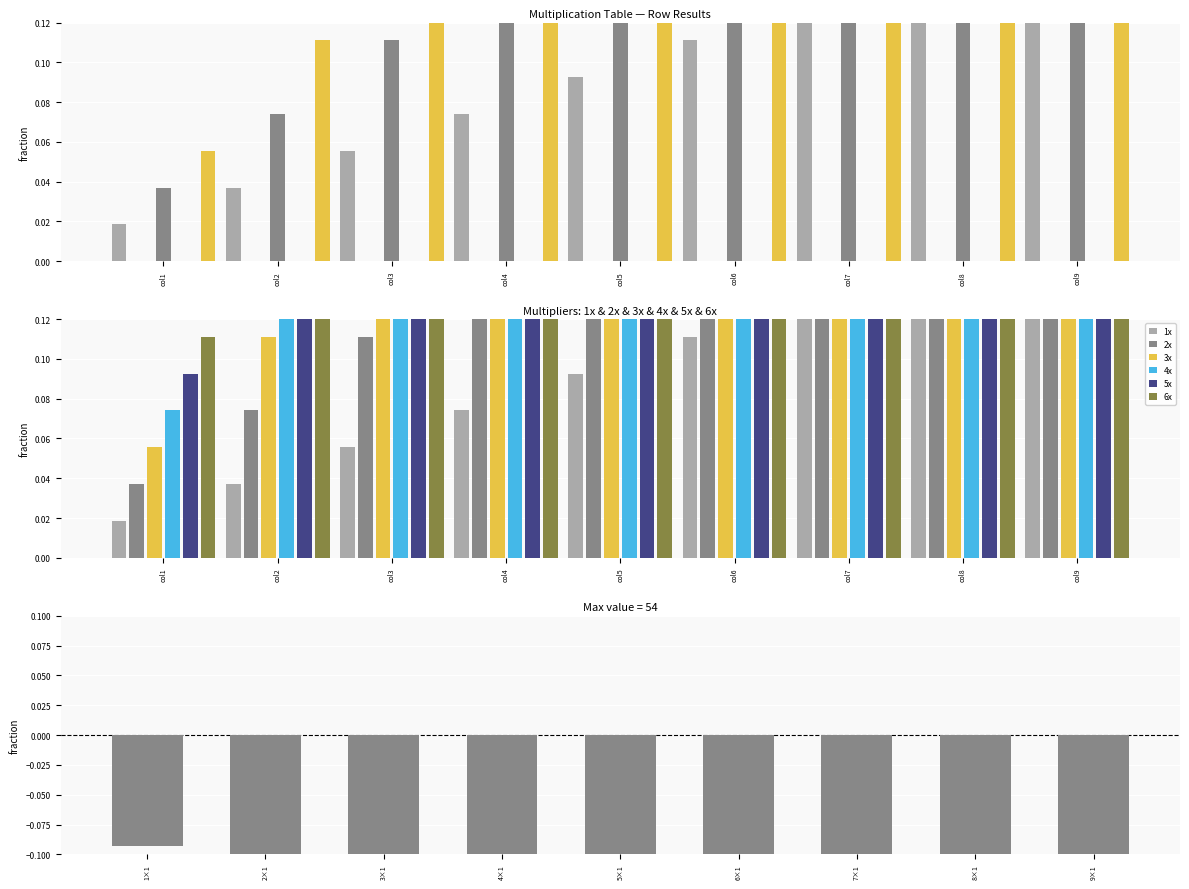

Which label corresponds to the largest value in the chart?

col9